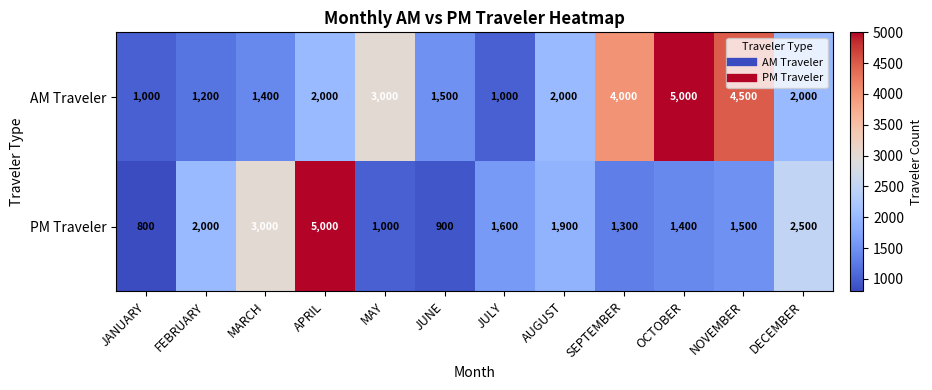

What is the minimum value for AM Traveler?

1000